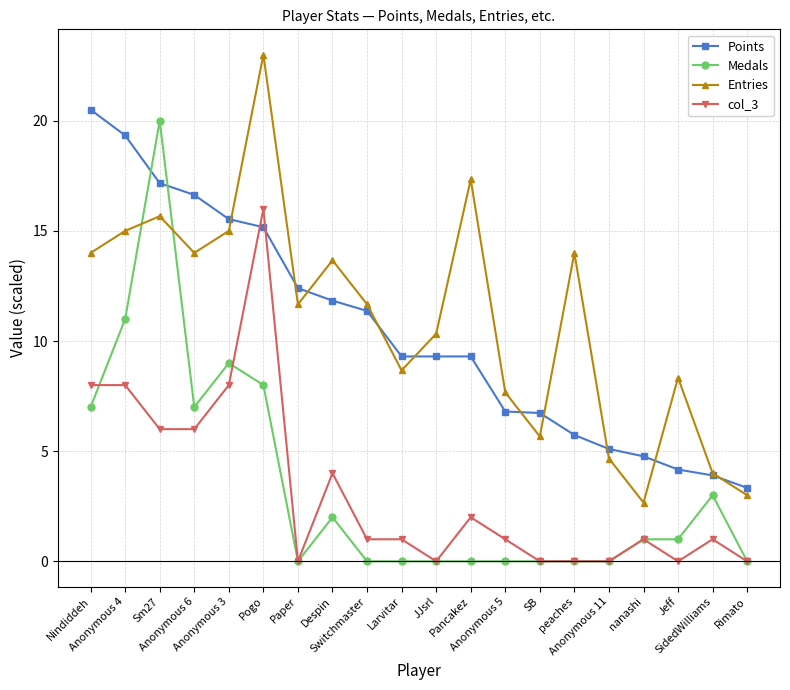

What is the difference between the Entries values at SidedWilliams and Anonymous 6?

10.0